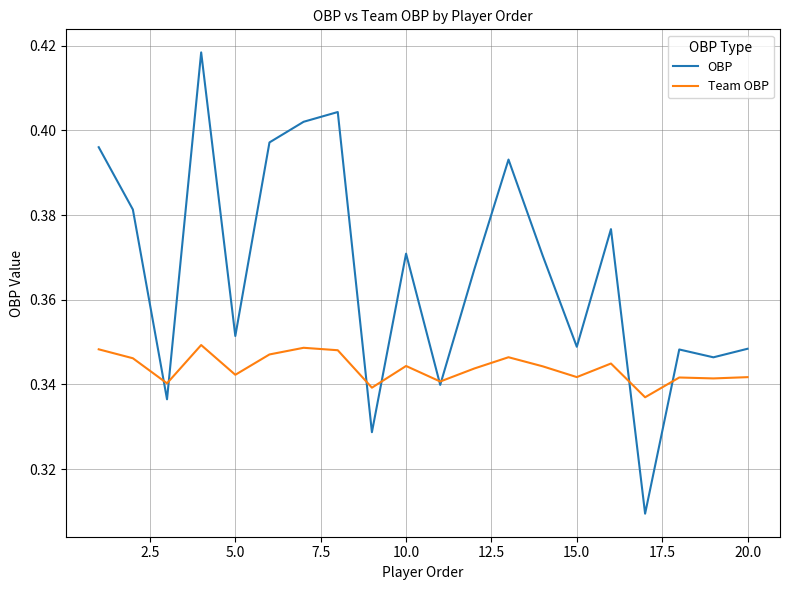

Rank the series by their average value, from highest to lowest.

OBP, Team OBP